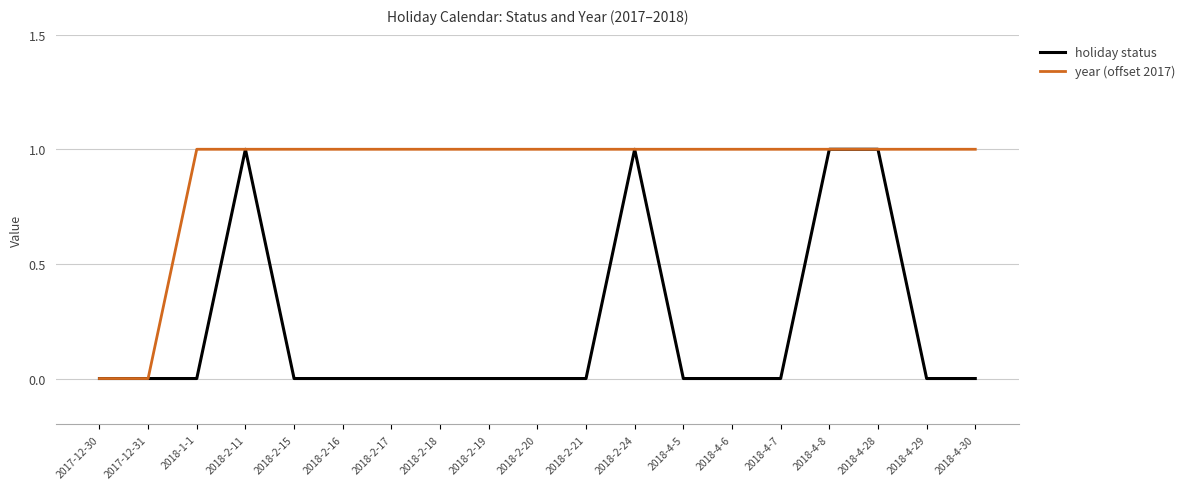

List the series in order of their overall mean, lowest first.

holiday status, year (offset 2017)